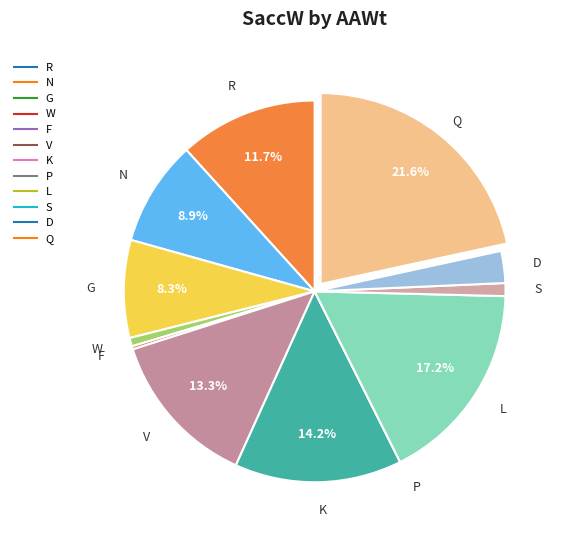

Does any single category account for the majority?

No